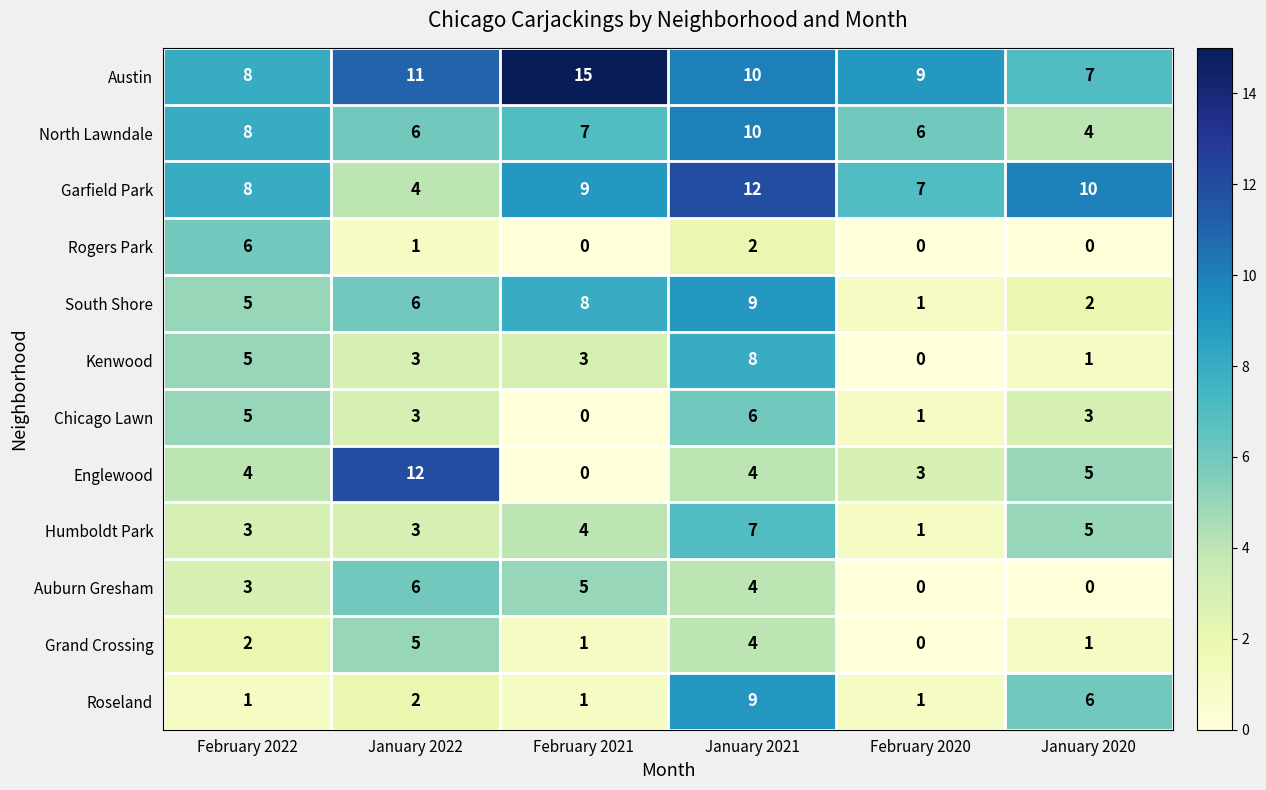

The Chicago Lawn series shows 6 at January 2021. True or false?

True